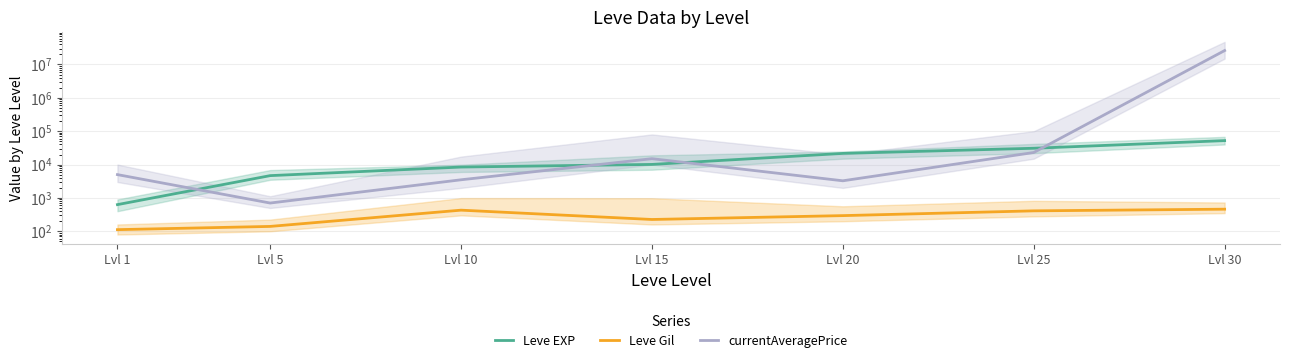

Which series has the largest total across all categories?

currentAveragePrice